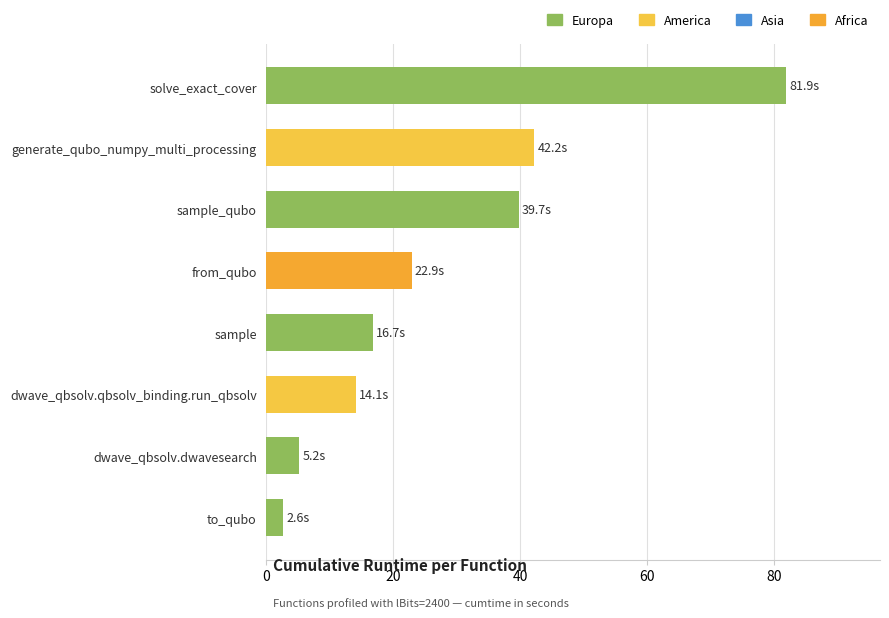

Is it true that the value at from_qubo is 22.9?

True